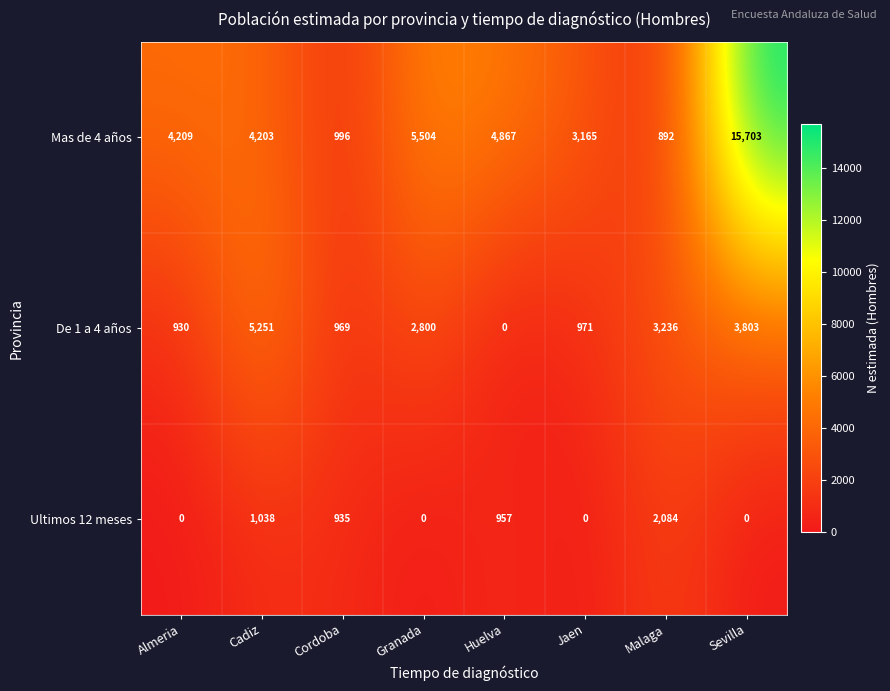

Rank the categories by De 1 a 4 años value from highest to lowest.

Cadiz, Sevilla, Malaga, Granada, Jaen, Cordoba, Almeria, Huelva